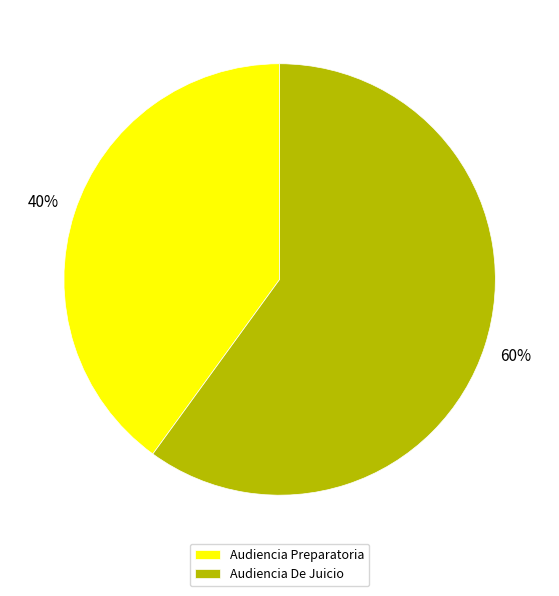

Count the number of slices in the pie.

2